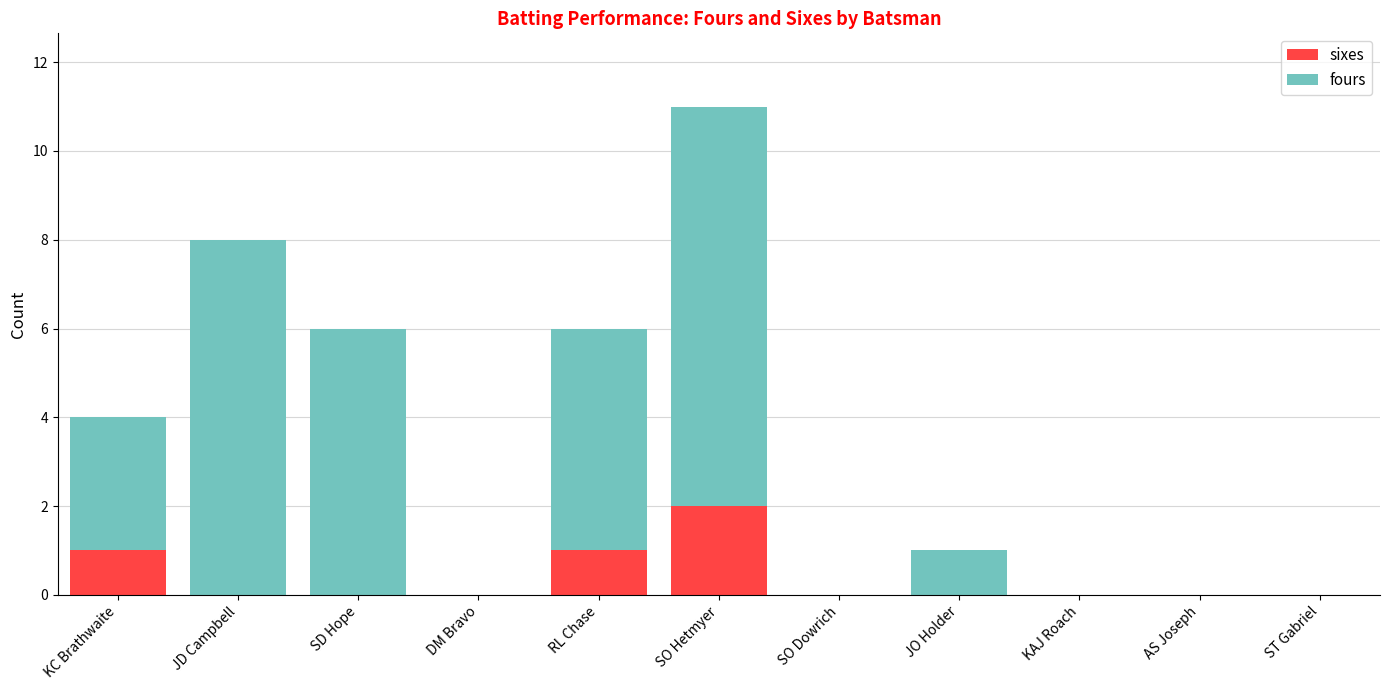

At which category is the sum across all series the highest?

SO Hetmyer